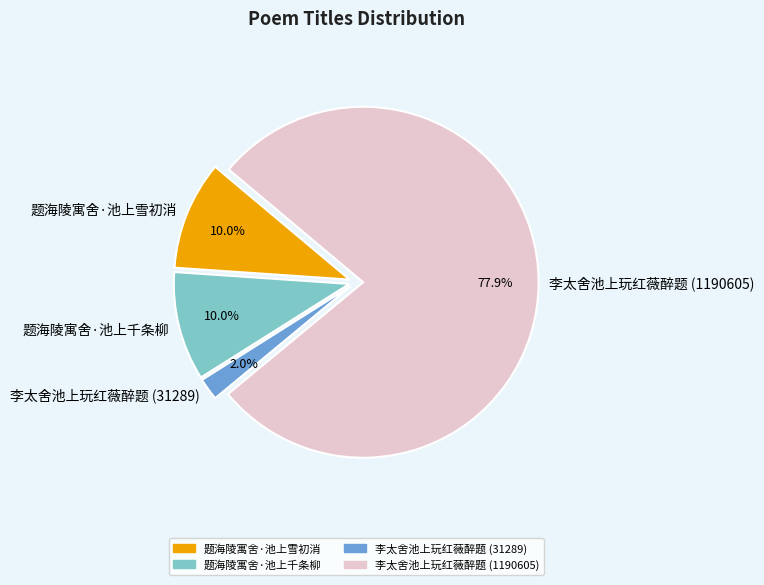

Is it true that 题海陵寓舍·池上千条柳 is 24% of the pie?

False